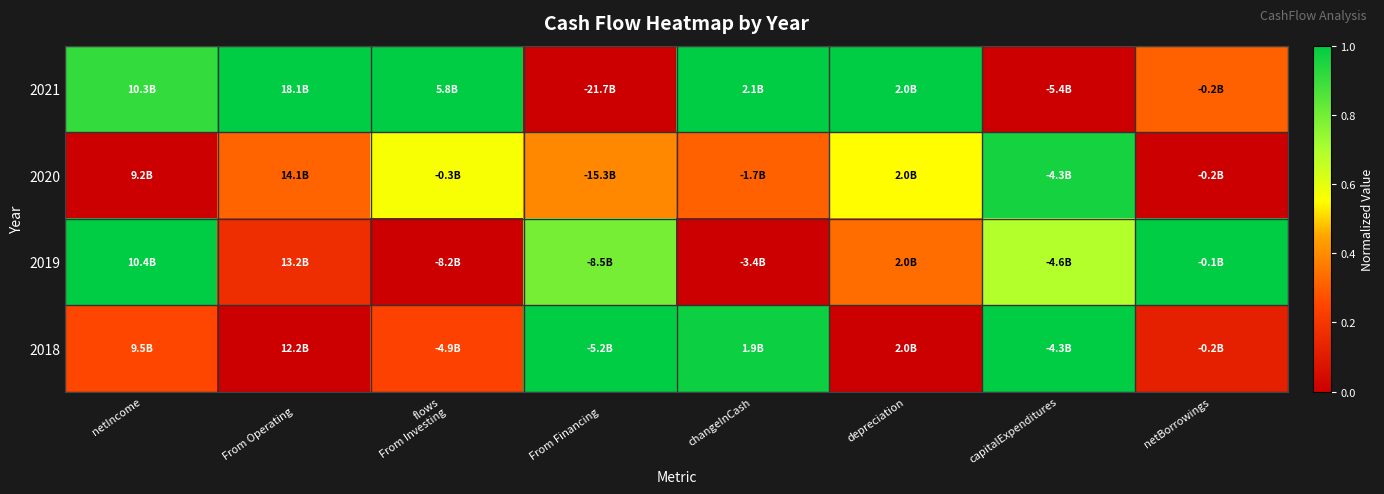

What is the total value across all series at flows
From Investing?

1.8